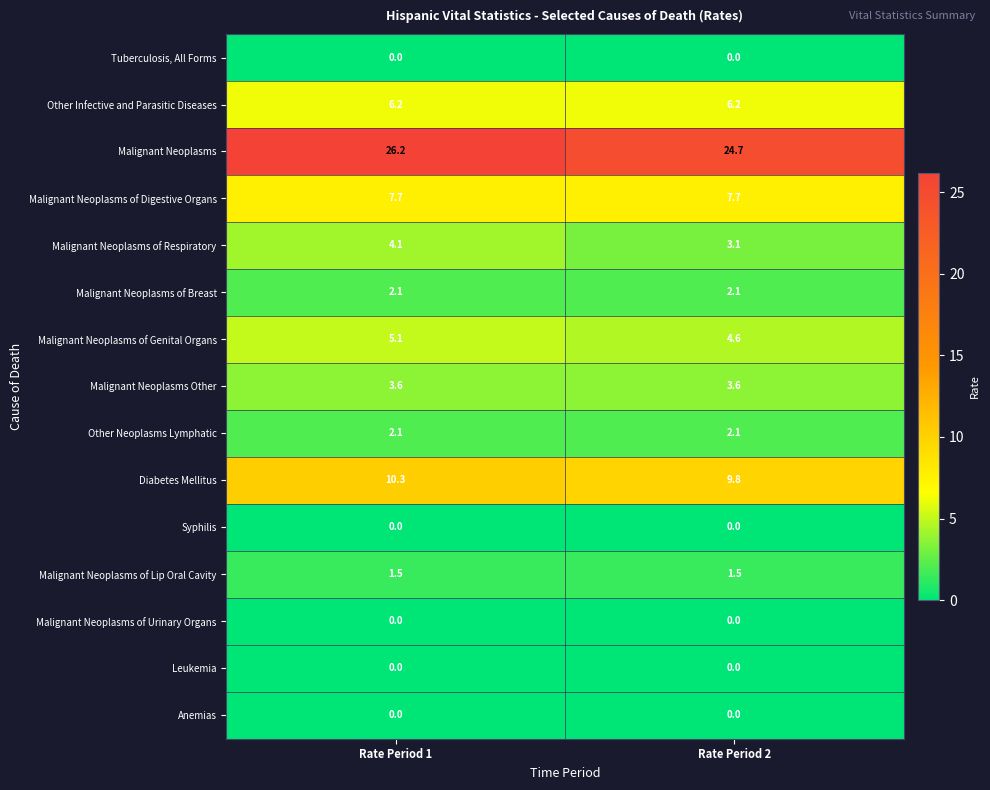

What is the sum of the Malignant Neoplasms Other values at Rate Period 1 and Rate Period 2?

7.2